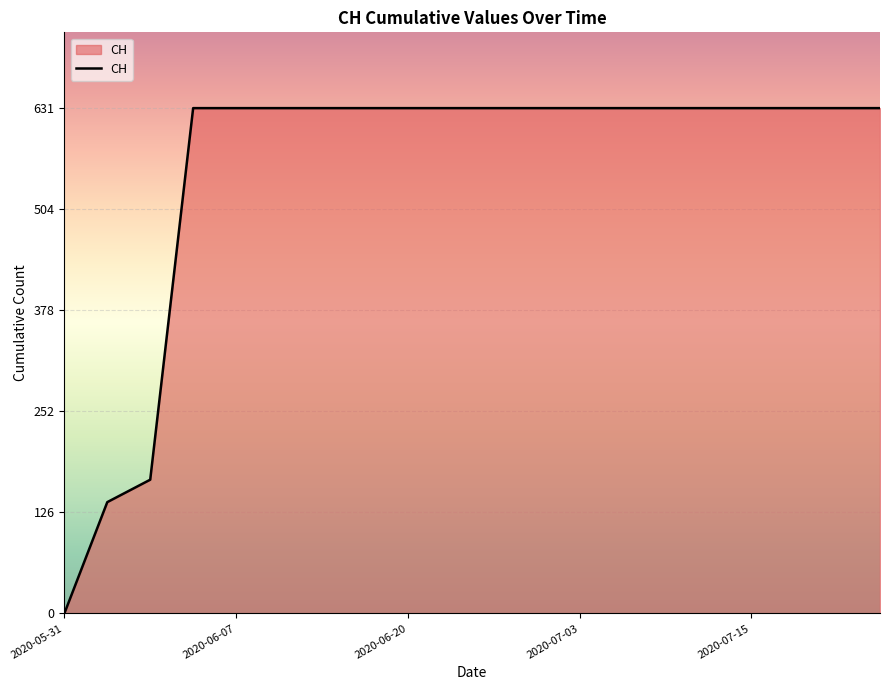

What is the difference between the maximum and minimum values?

631